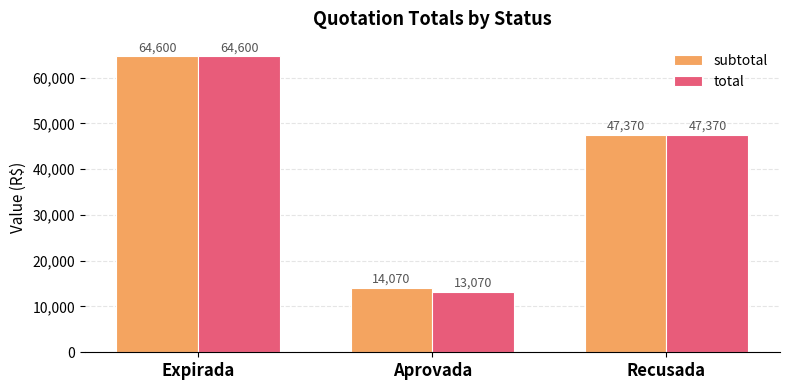

What is the spread (max minus min) of values at Aprovada?

1000.0